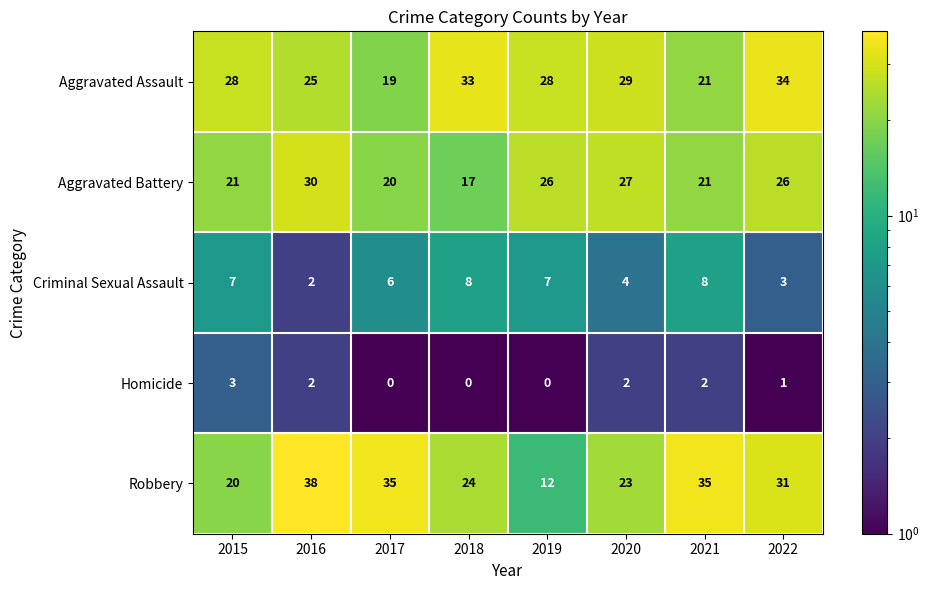

What is the sum of the Criminal Sexual Assault values at 2018 and 2021?

16